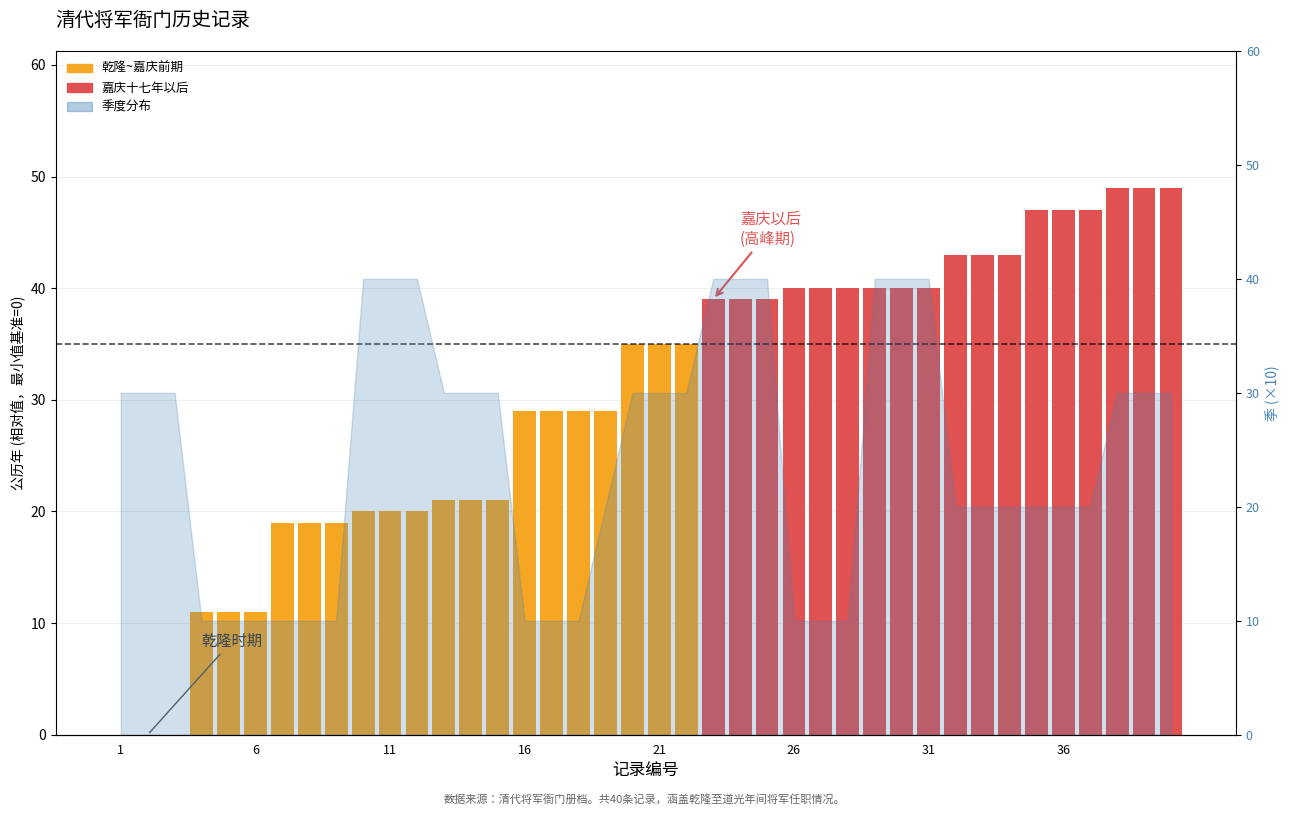

What is the value of the 26th bar from the left?

40